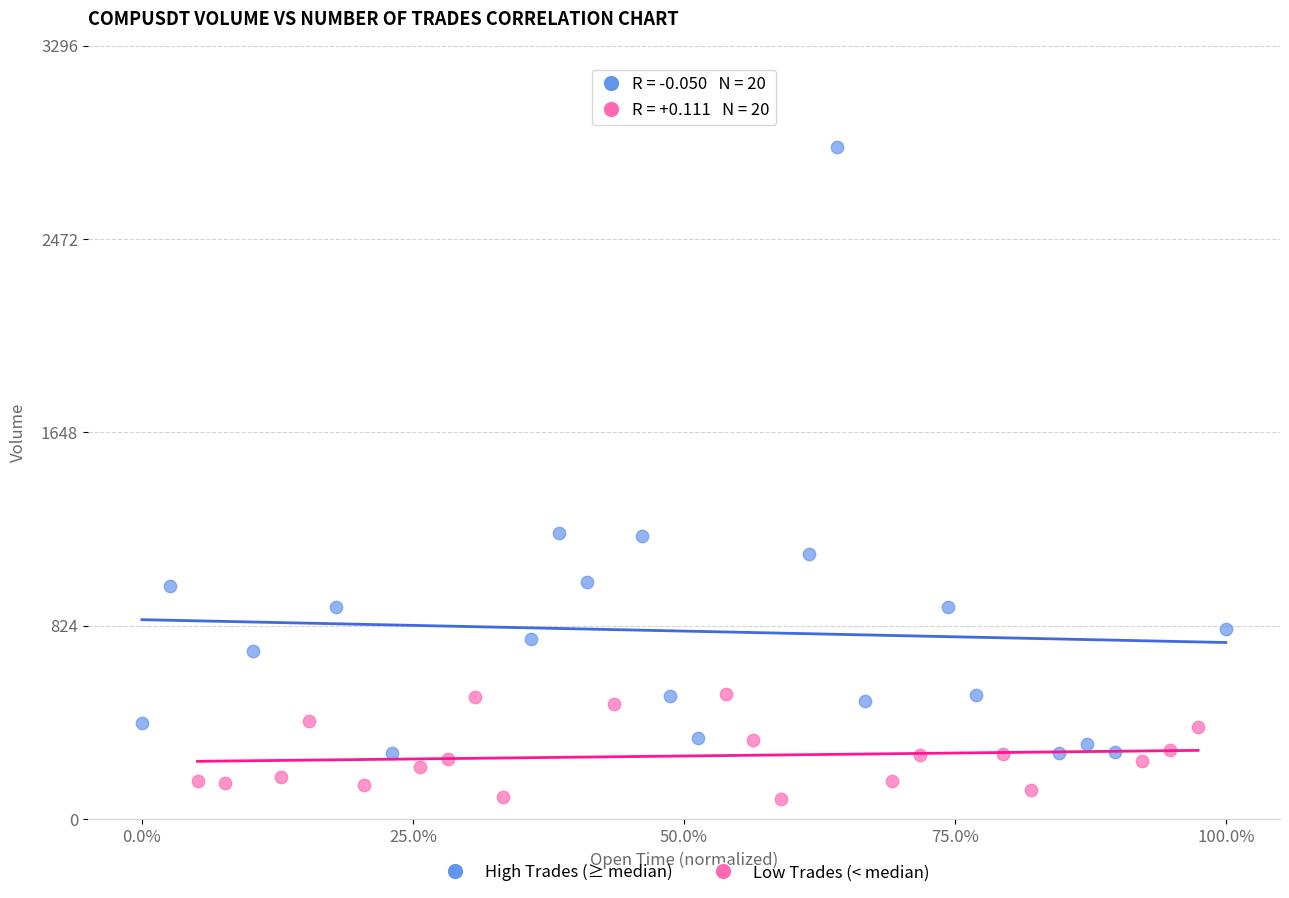

Which series reaches the maximum Y coordinate?

High Trades (≥ median)